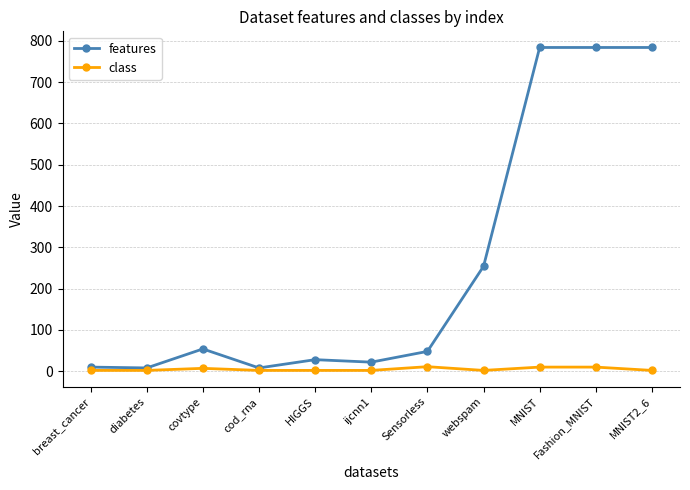

Does the chart have visible grid lines?

Yes